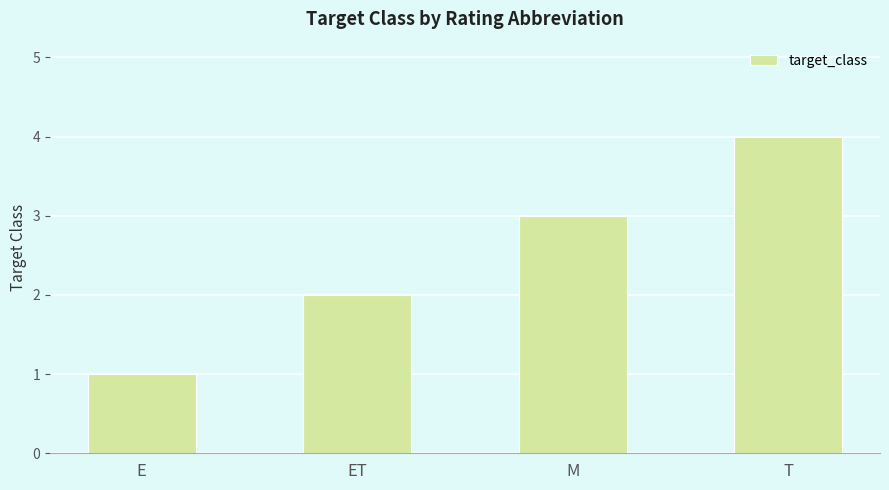

At which category does the chart reach its peak across all series?

T